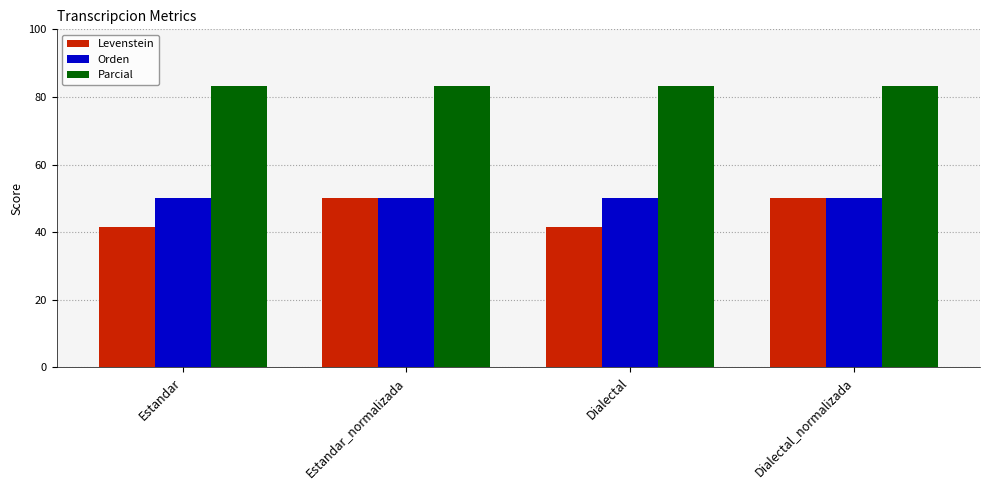

Rank the series at Estandar from highest to lowest value.

Parcial, Orden, Levenstein